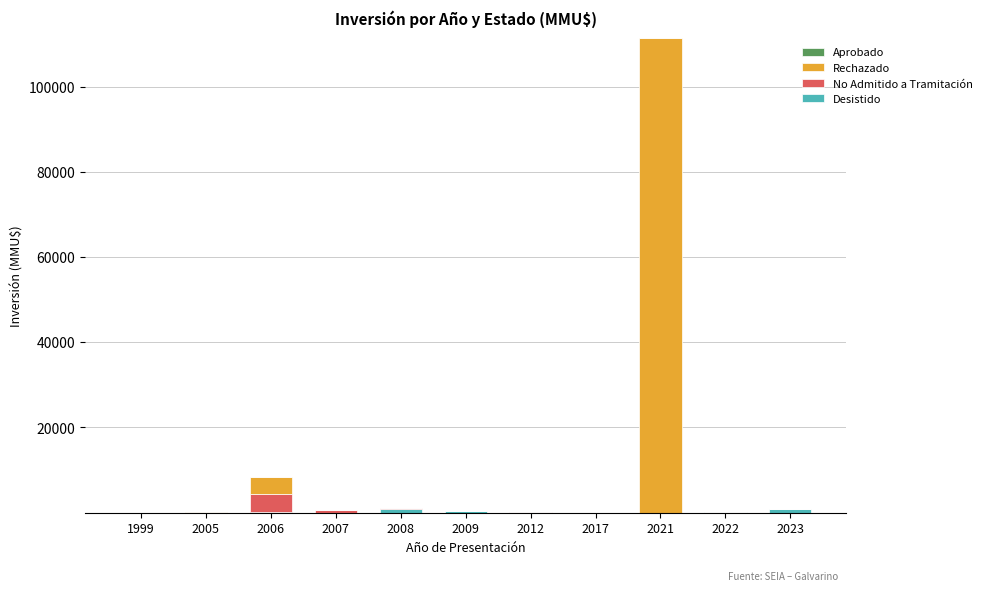

Count the number of categories in the chart.

11